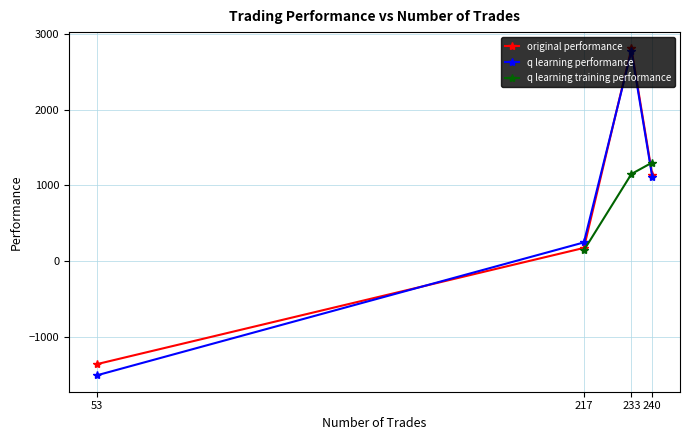

Where does the original performance series first go above 1141?

233